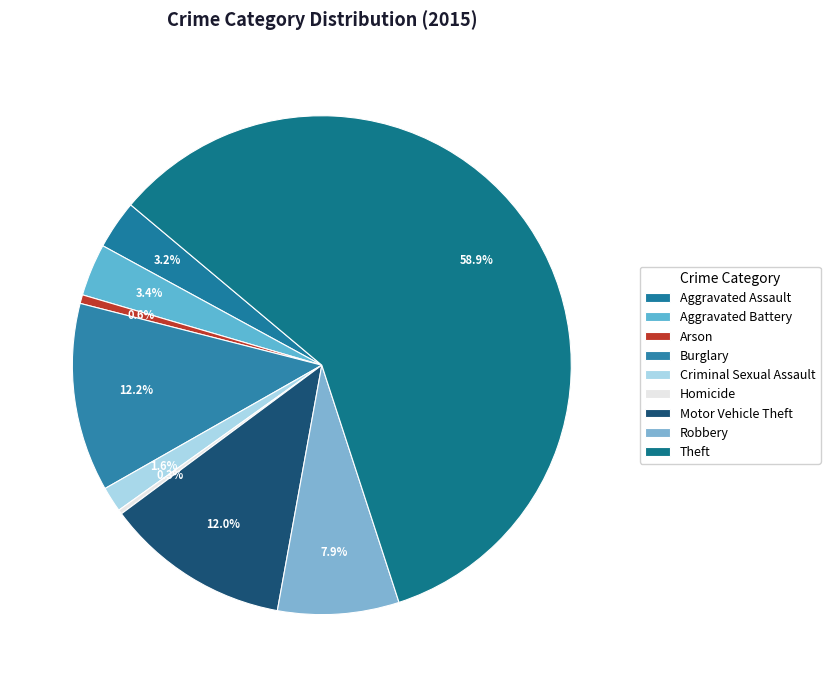

Approximately how many times larger is the value at Criminal Sexual Assault compared to Burglary?

0.1